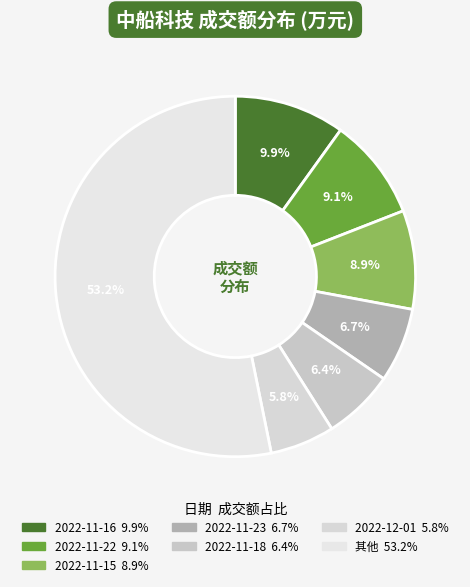

How many segments does this pie chart have?

7